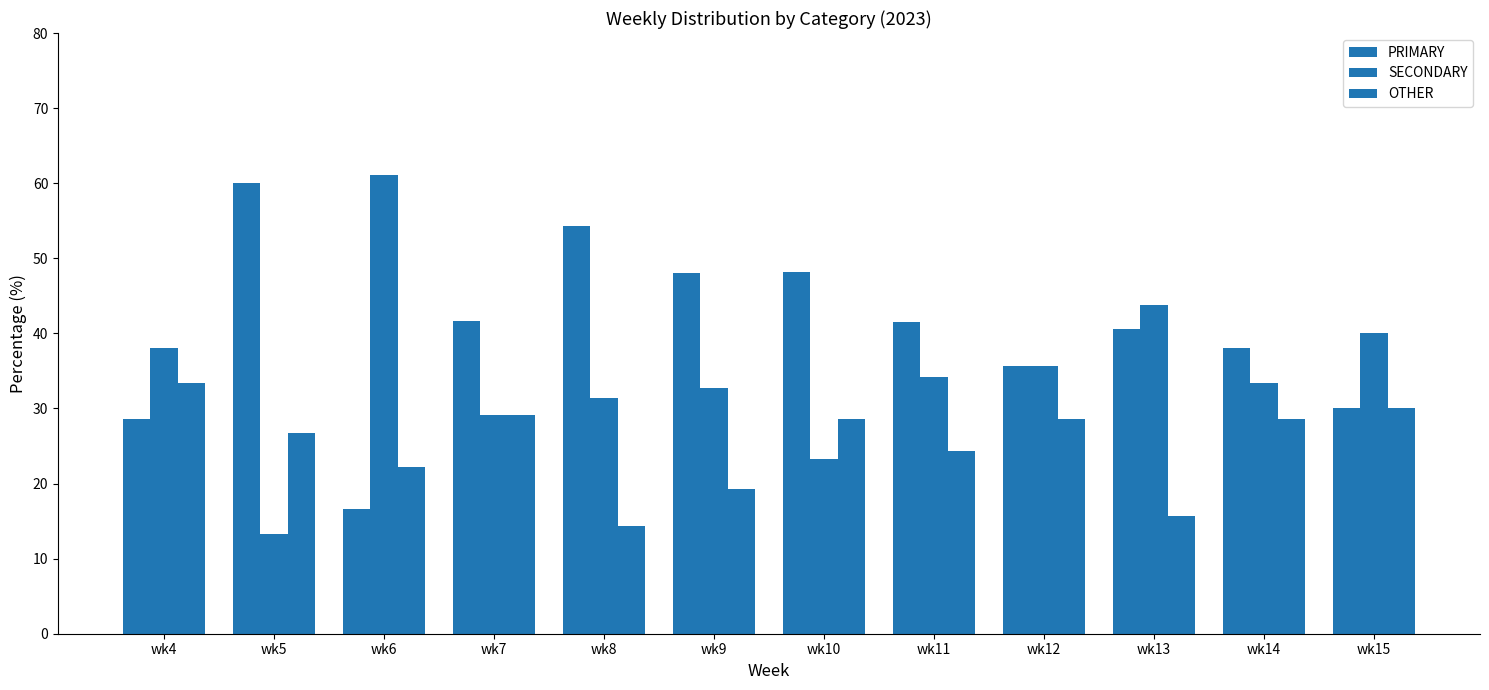

How many distinct data groups are displayed?

3